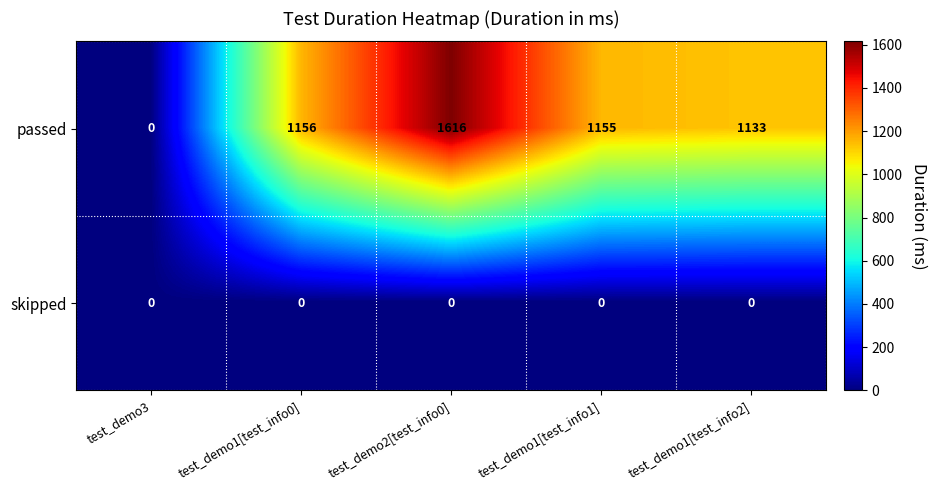

At which label does passed reach its peak?

test_demo2[test_info0]